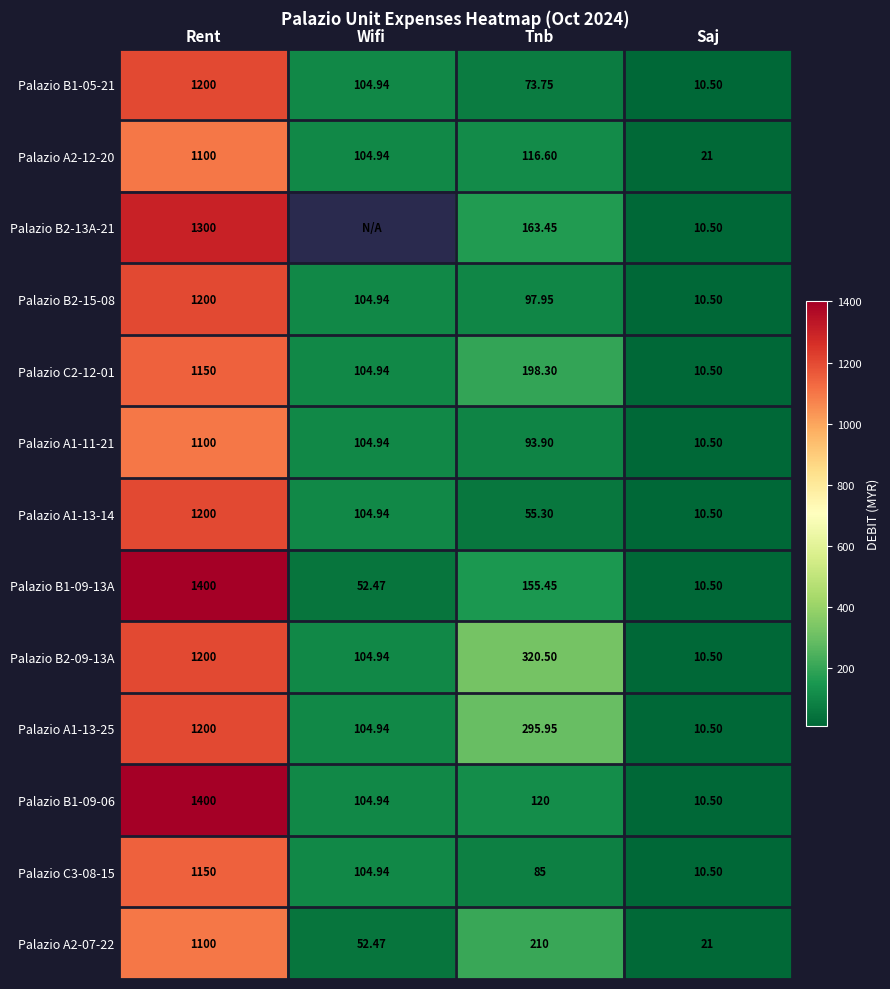

At which label does Palazio A1-13-14 first exceed 104?

Rent